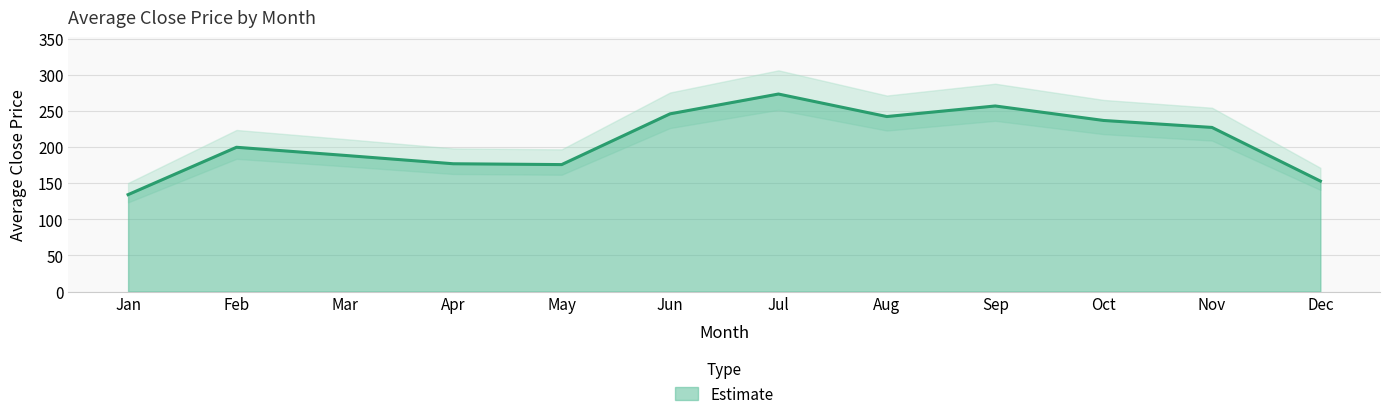

Reading right to left, what are all the values shown in this chart?

Dec=153.0	Nov=227.3	Oct=236.9	Sep=257.0	Aug=242.3	Jul=273.5	Jun=246.1	May=175.8	Apr=177.0	Mar=188.5	Feb=199.8	Jan=134.2